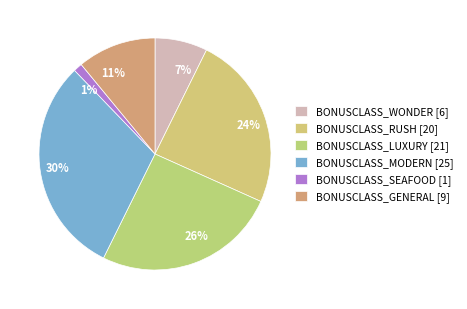

Is there a majority slice in this chart?

No